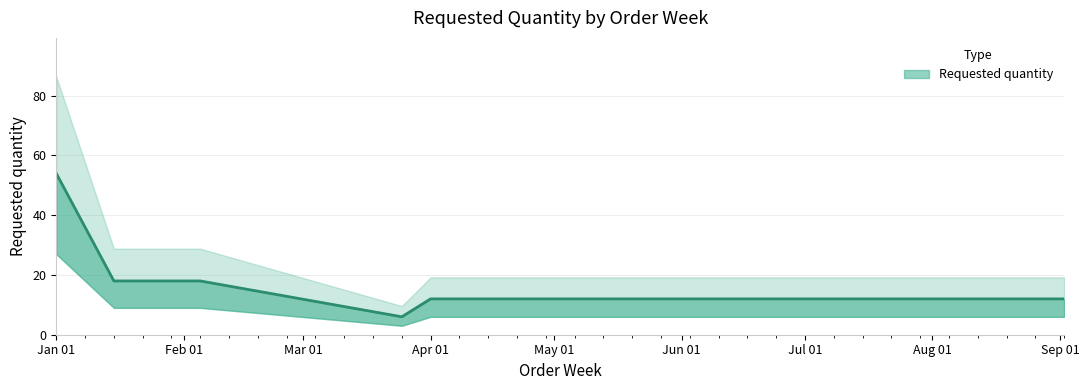

Reading right to left, extract all data points from this chart.

12	12	12	12	12	12	12	6	18	18	18	36	54